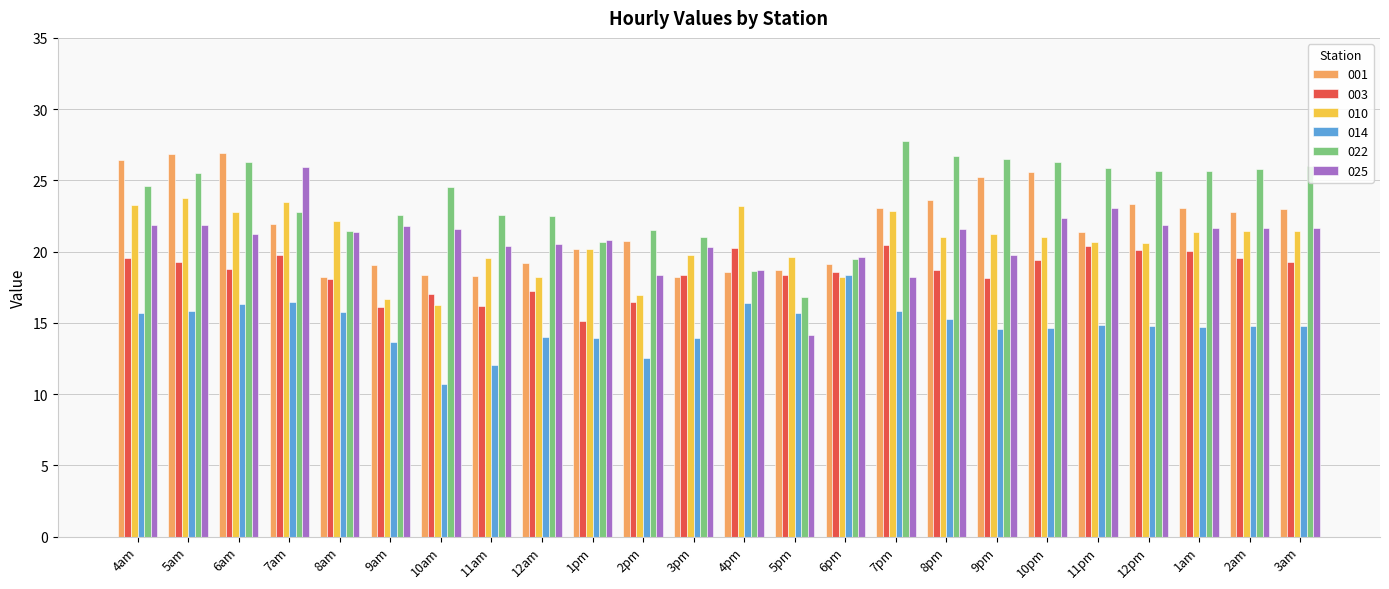

What is the spread (max minus min) of values at 9am?

8.9